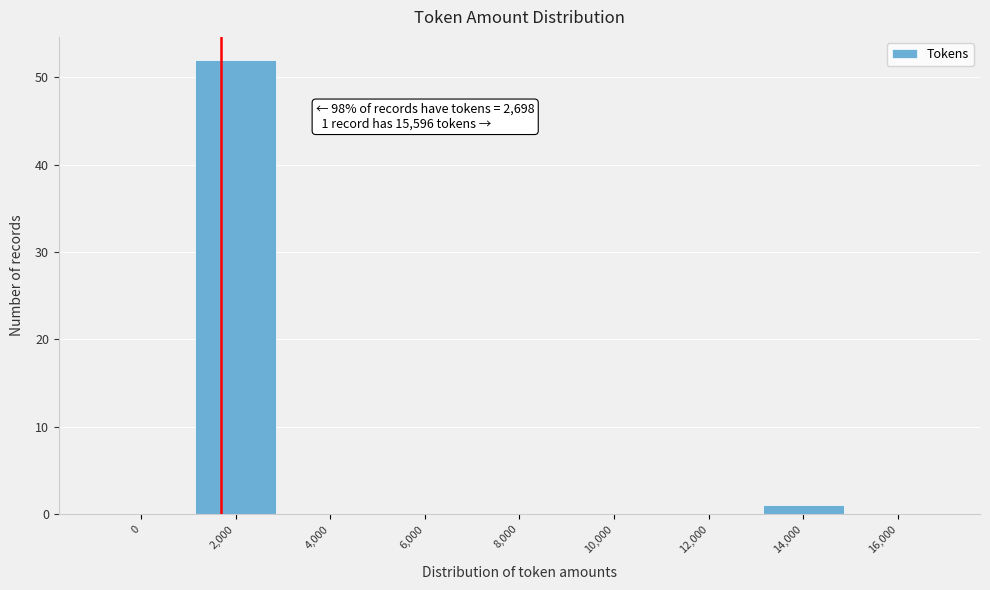

Reading left to right, extract all data points from this chart.

0=0	2,000=52	4,000=0	6,000=0	8,000=0	10,000=0	12,000=0	14,000=1	16,000=0